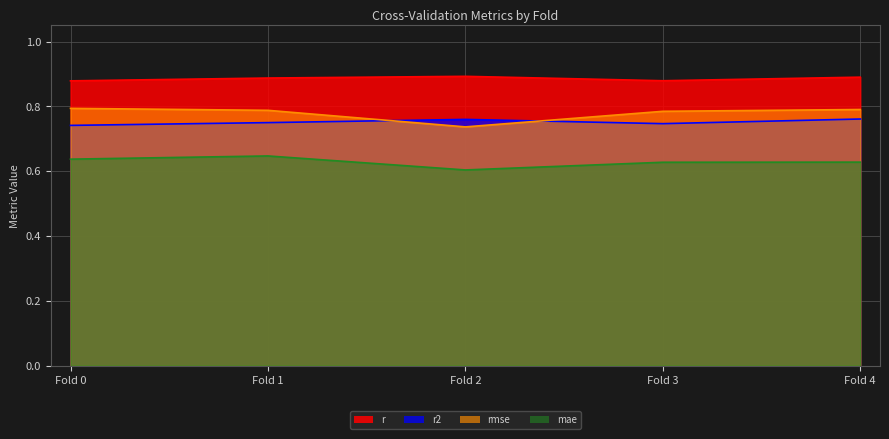

At which label is rmse closest to 0?

Fold 2